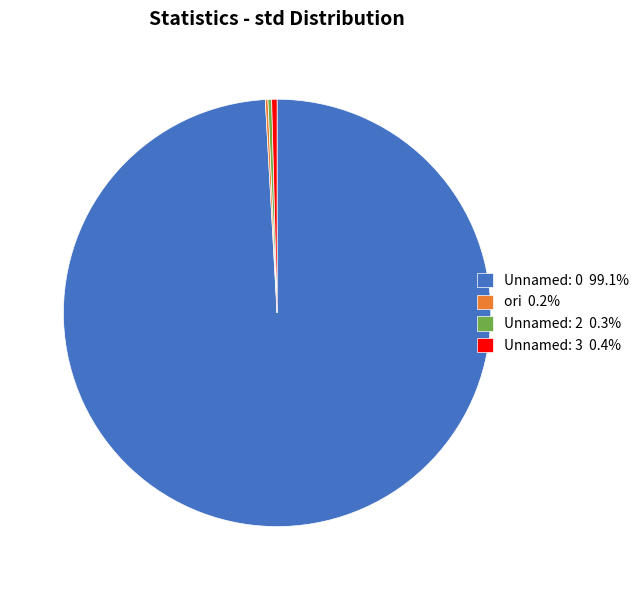

Is the sum of Unnamed: 3 and Unnamed: 0 greater than half?

Yes